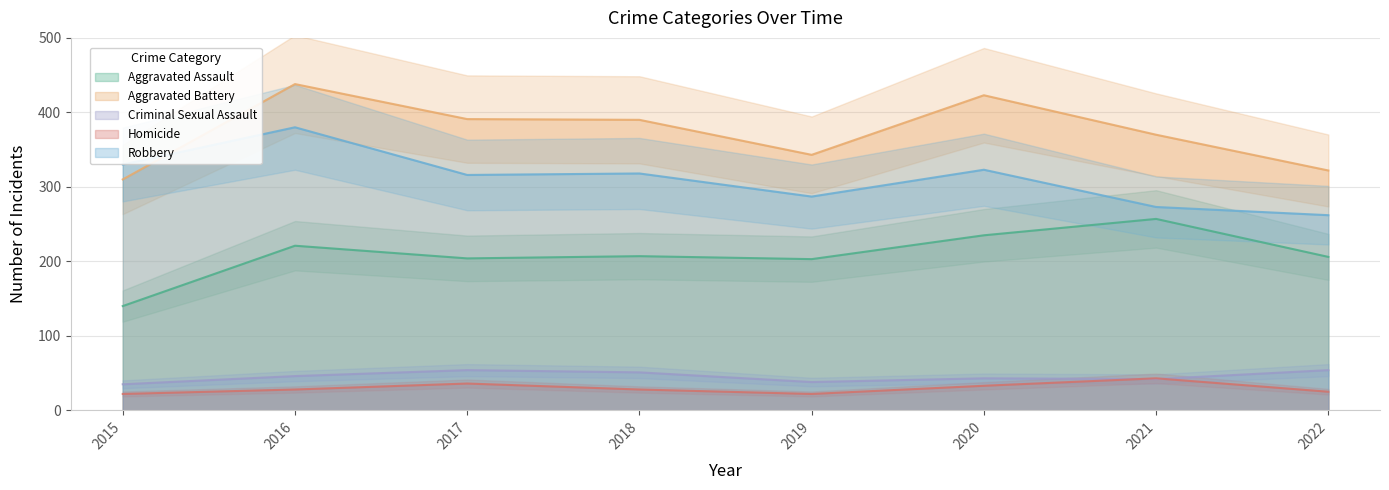

Which category has the highest value in the Homicide series?

2021